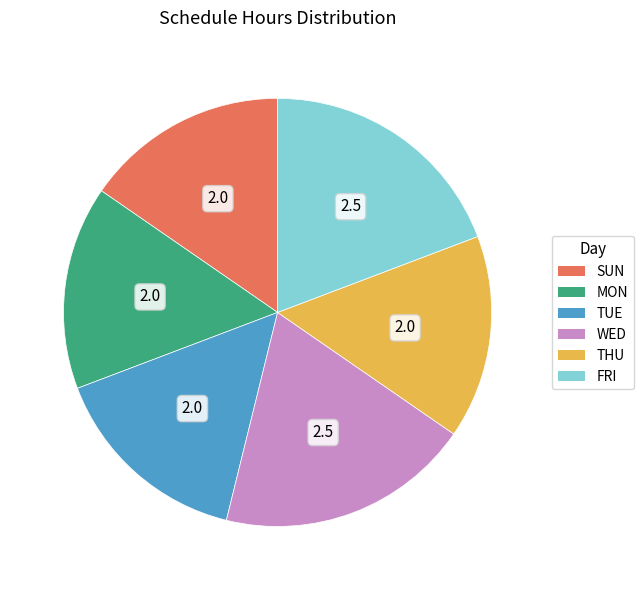

Do FRI and SUN together represent more than half of the pie?

No